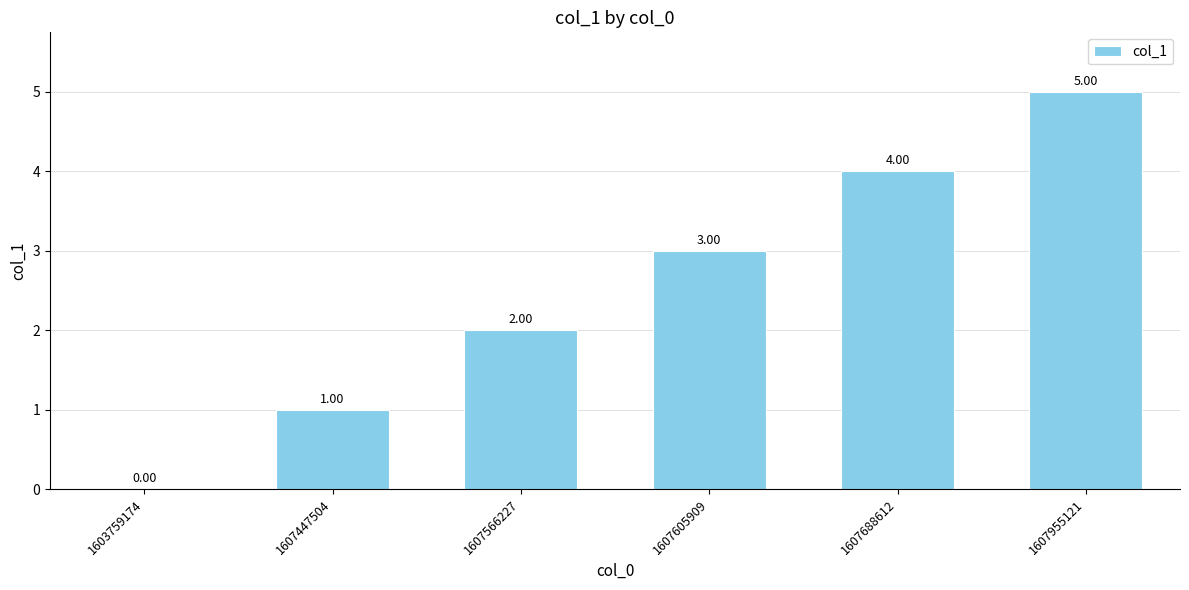

What is the sum of all values?

15